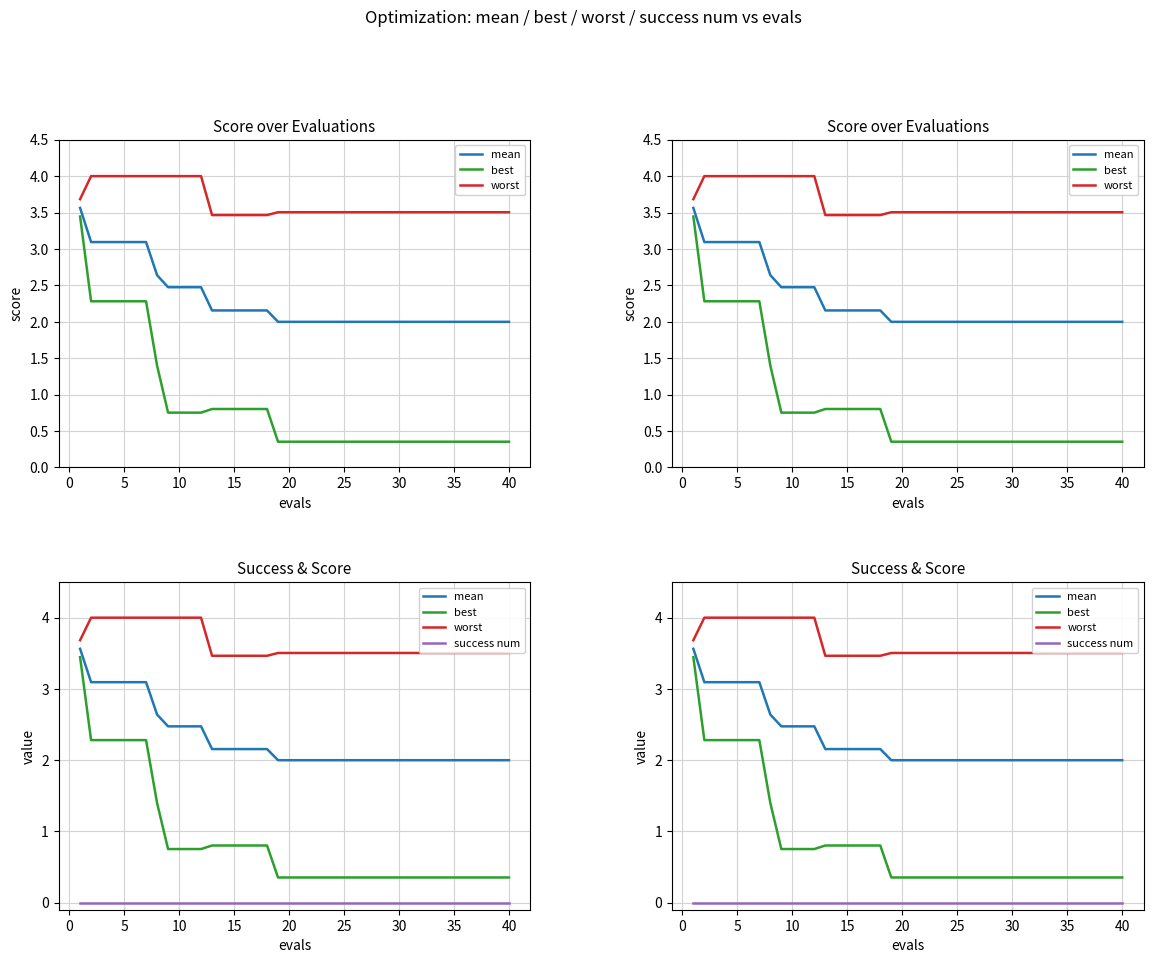

Is it true that worst equals 4.9 at 15?

False